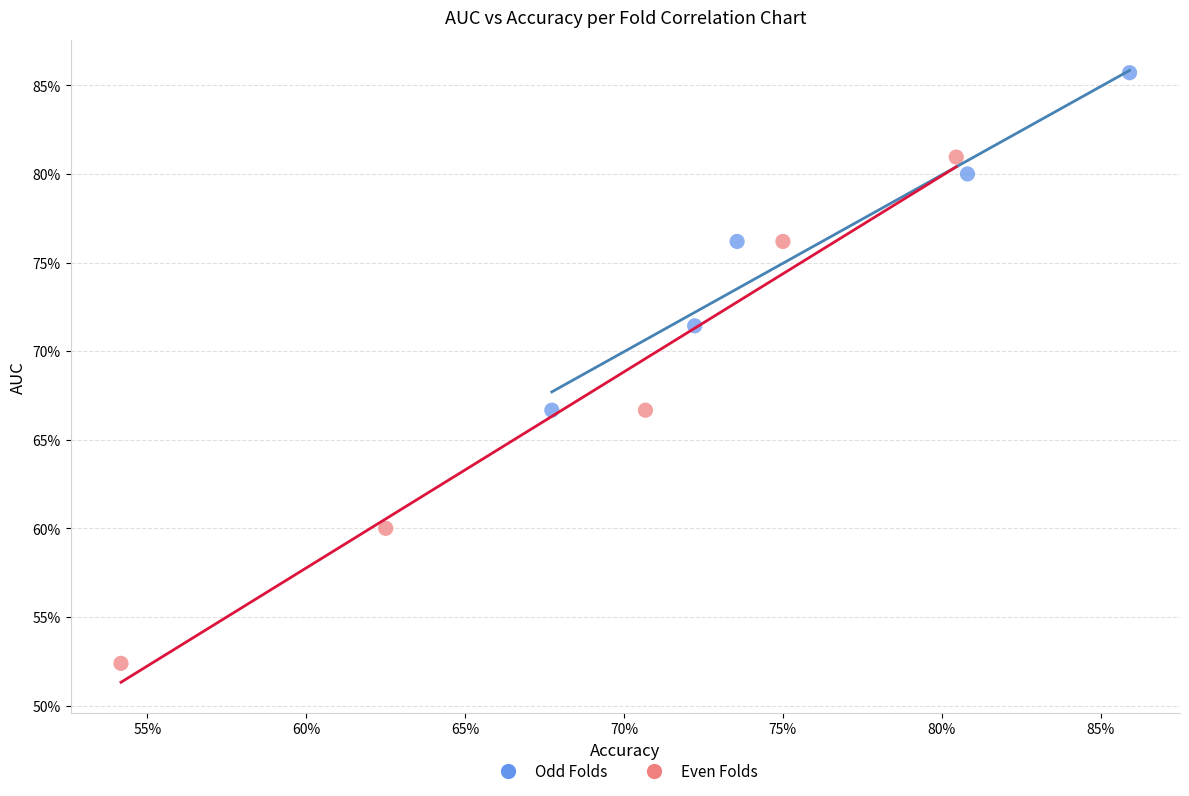

Which series reaches the minimum Y coordinate?

Even Folds